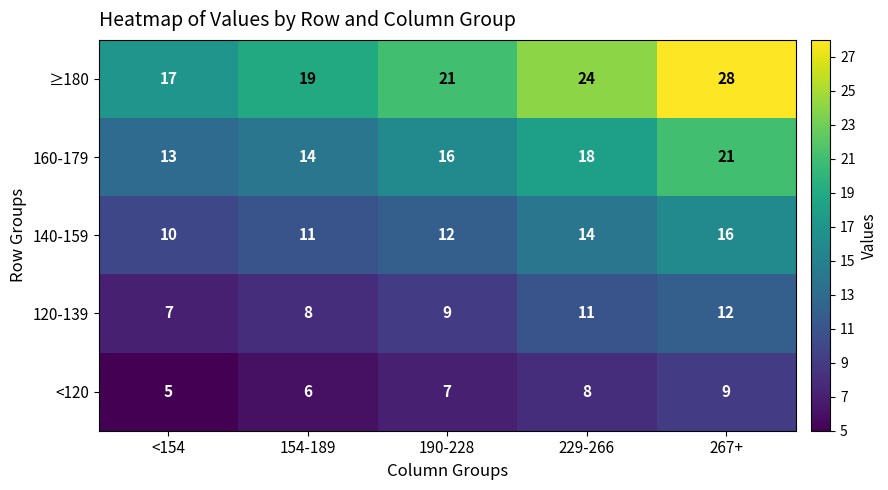

How many categories are shown in the chart?

5